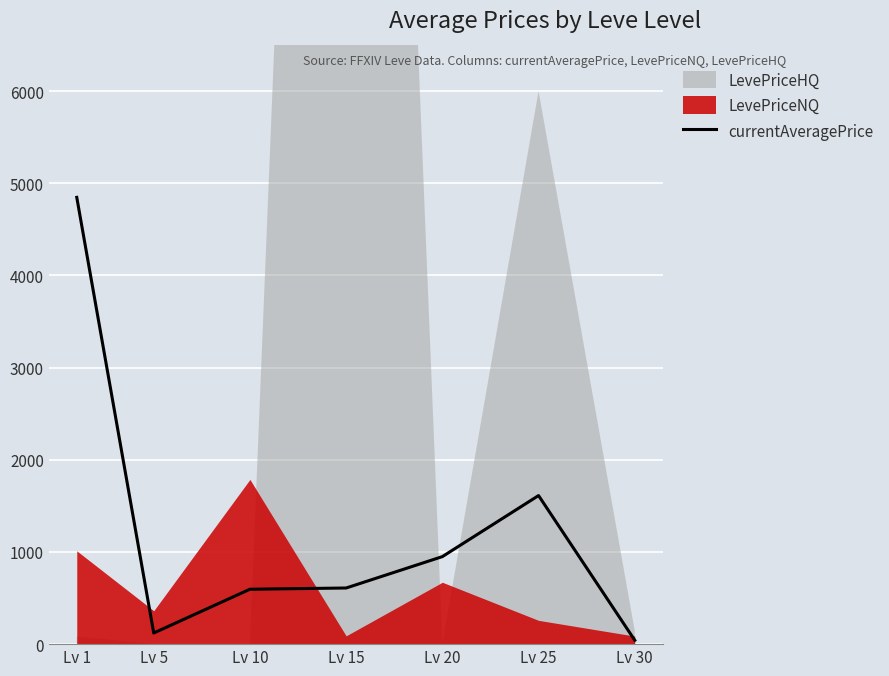

What is the change in value from Lv 1 to Lv 15?

-4237.9